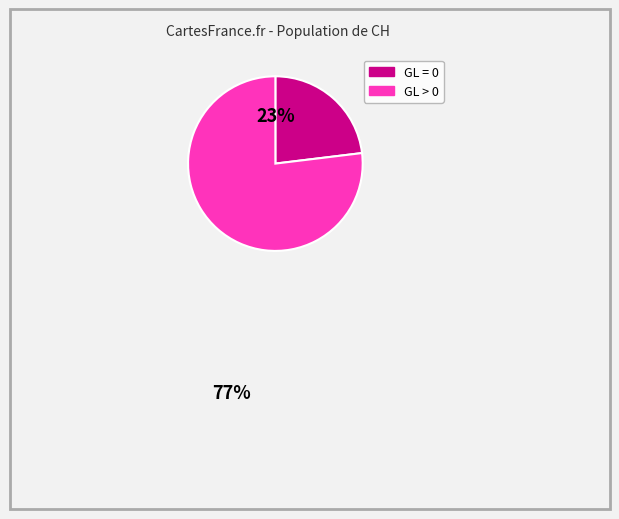

Is there a majority slice in this chart?

Yes